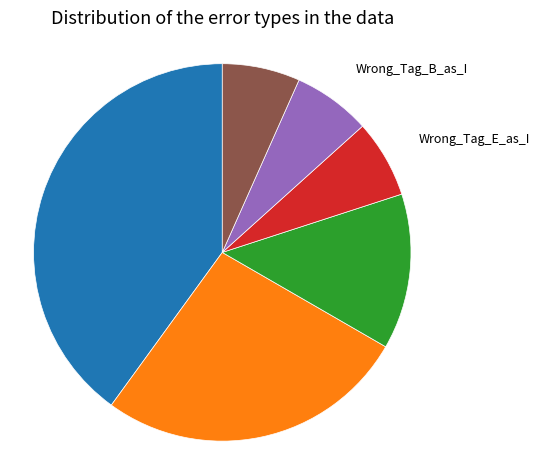

Between Correct and Wrong_Tag_I_as_B, which is larger?

Correct